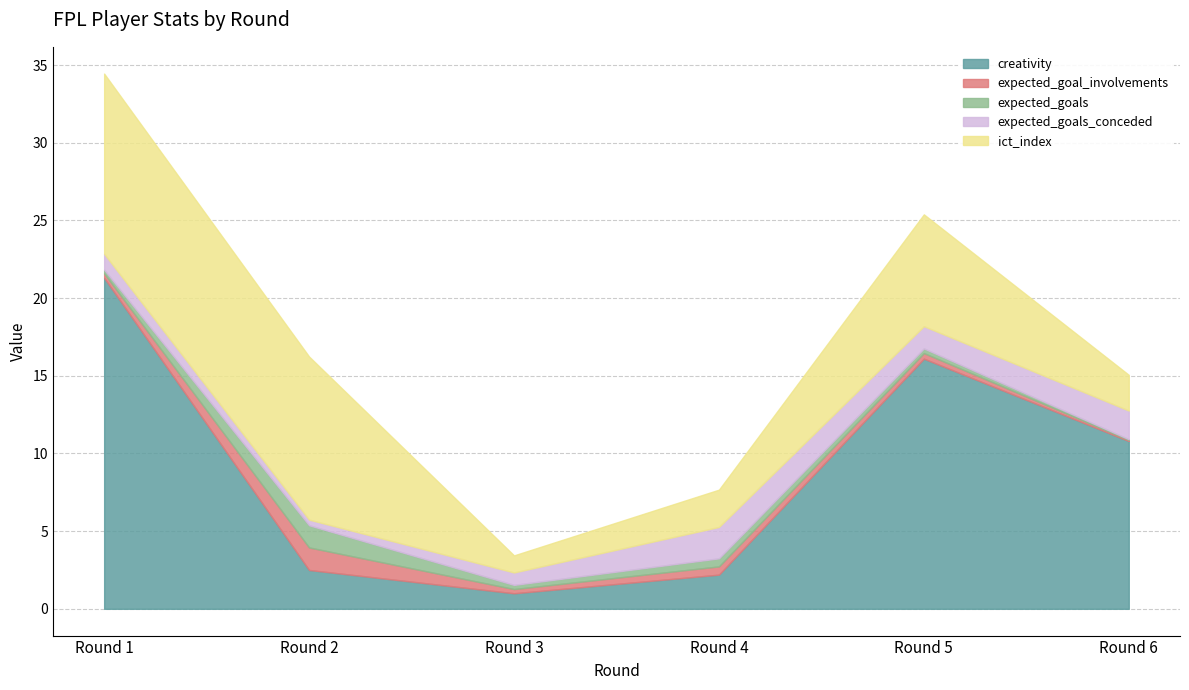

At which category does expected_goals_conceded reach its first local valley?

Round 2